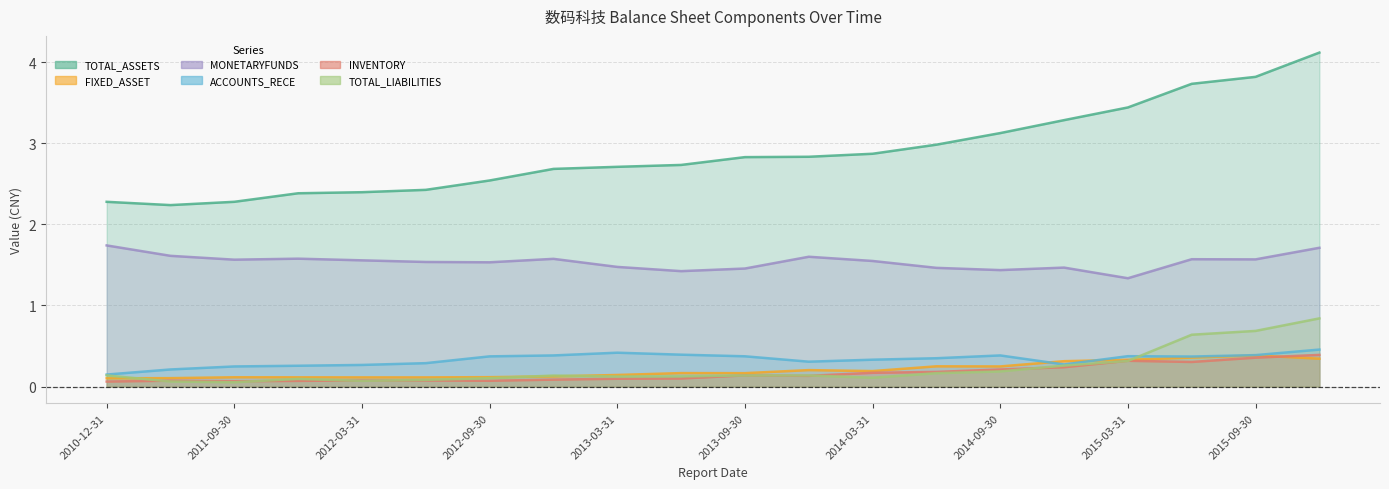

Which series has the largest total across all categories?

TOTAL_ASSETS